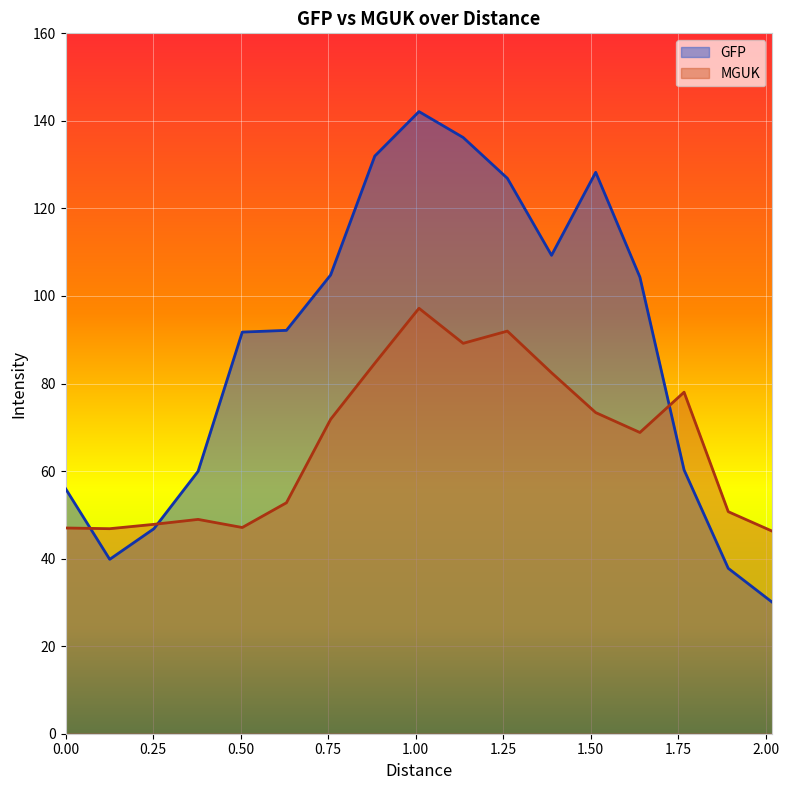

Which series has the widest spread of values?

GFP